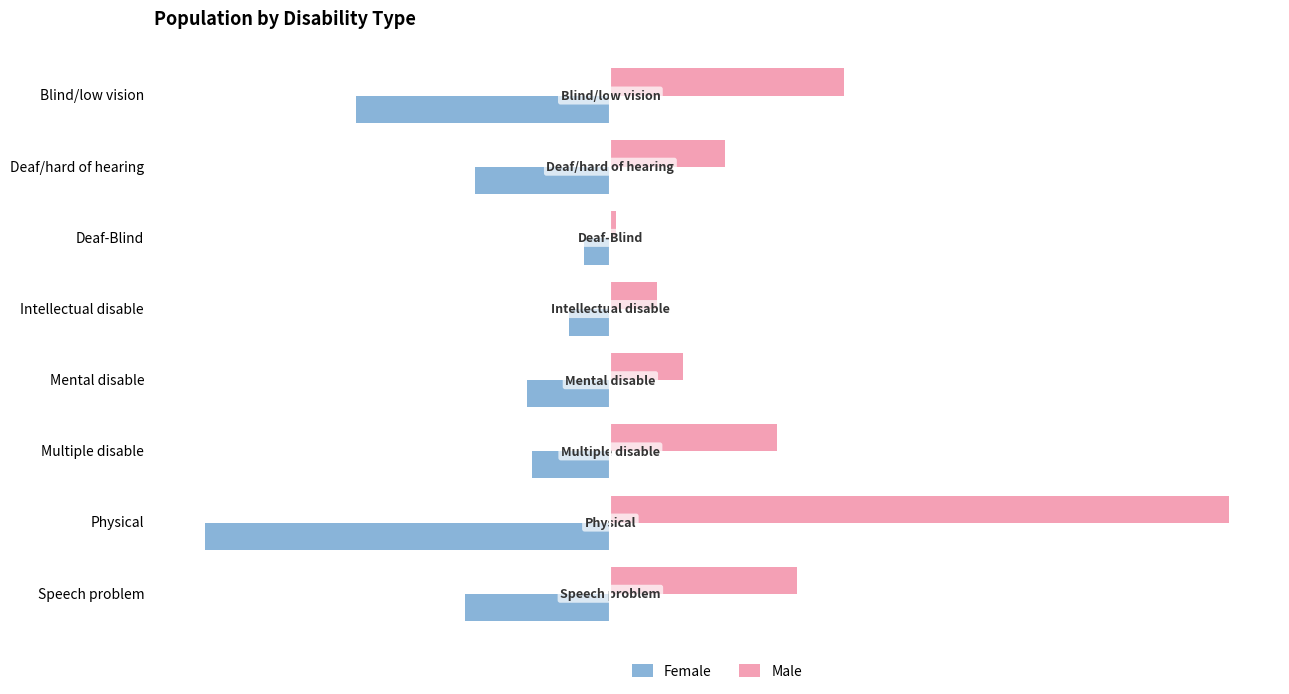

What is the average value of the Female series?

-28